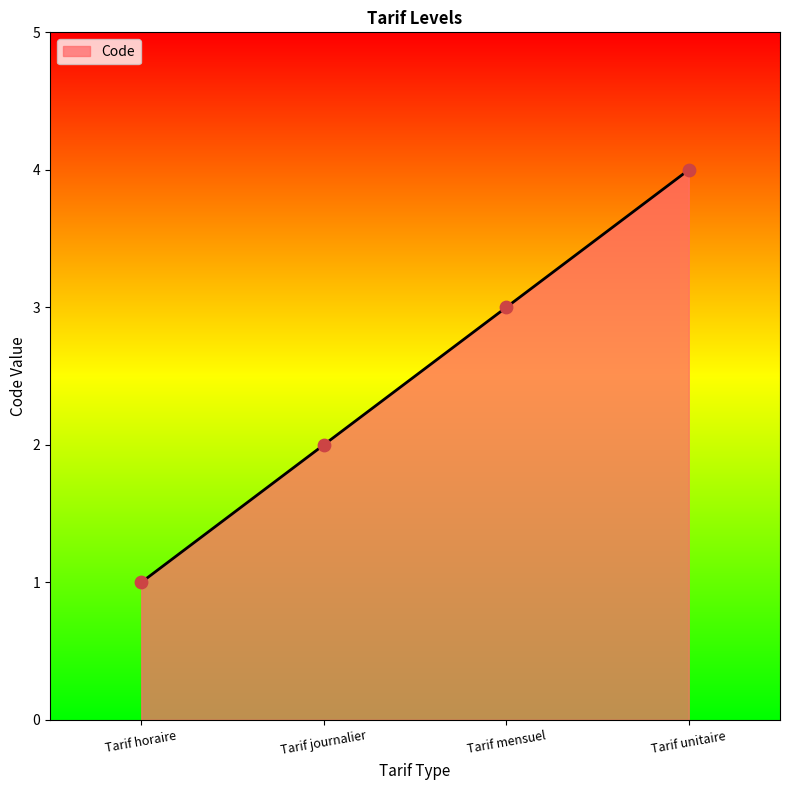

Between Tarif mensuel and Tarif unitaire, which is larger?

Tarif unitaire